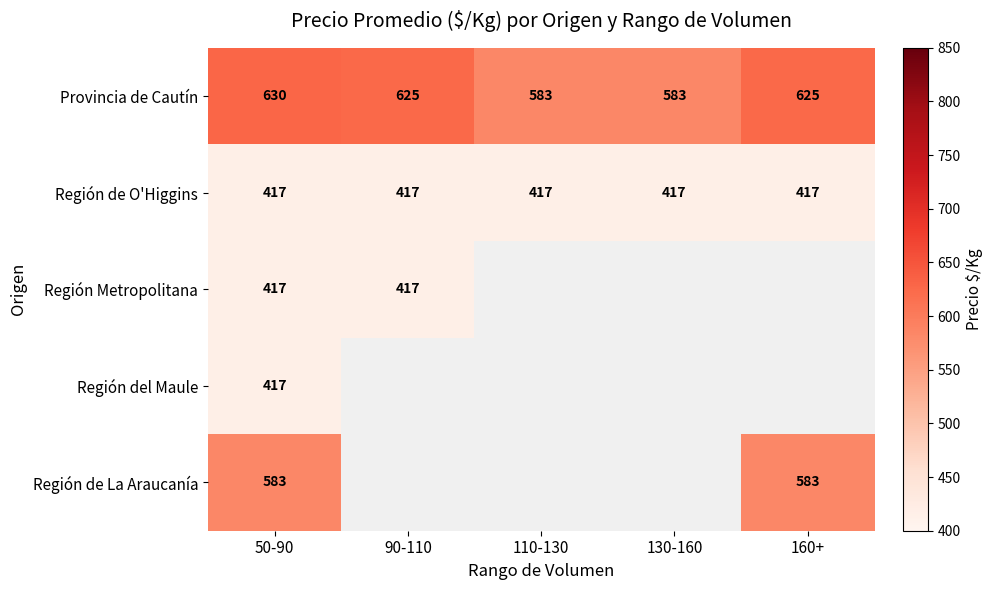

Count the Provincia de Cautín values in the range 583 to 625.

4